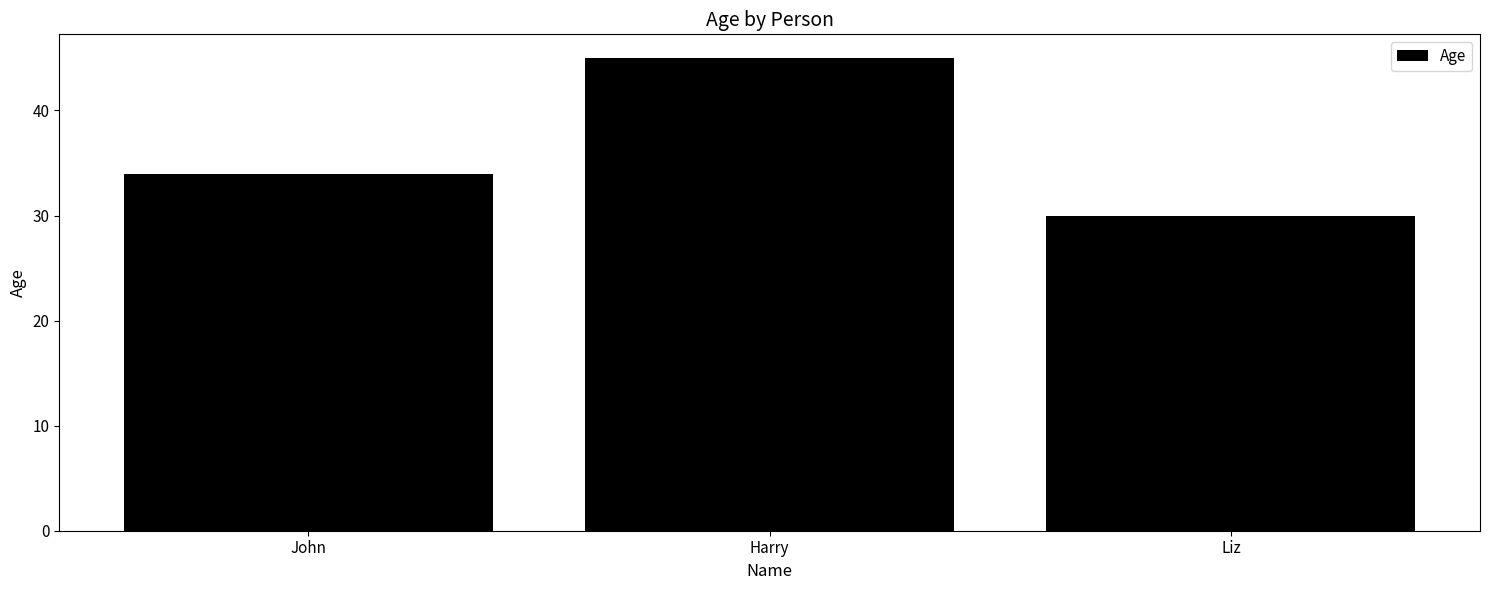

What is the label of the 1st bar from the right?

Liz